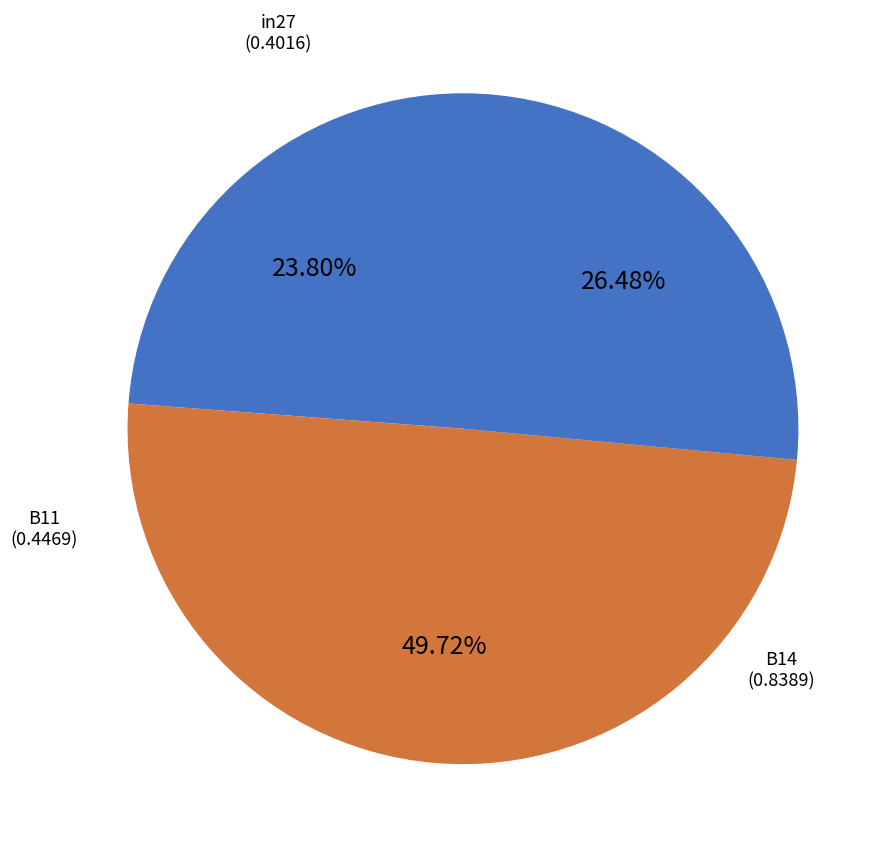

How many slices are in this pie chart?

3